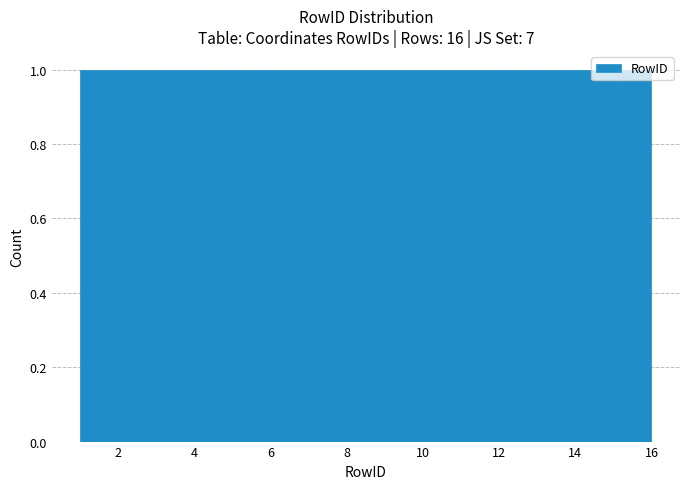

Reading left to right, list every bar in this chart as the range it spans on the x-axis followed by its height. Neither the bar edges nor the heights are printed on the chart, so give them approximately, as read against the axes.

1.0 to 2.0: 1
2.0 to 2.8: 1
2.8 to 3.8: 1
3.8 to 4.8: 1
4.8 to 5.6: 1
5.6 to 6.6: 1
6.6 to 7.6: 1
7.6 to 8.6: 1
8.6 to 9.4: 1
9.4 to 10.4: 1
10.4 to 11.4: 1
11.4 to 12.2: 1
12.2 to 13.2: 1
13.2 to 14.2: 1
14.2 to 15.0: 1
15.0 to 16.0: 1